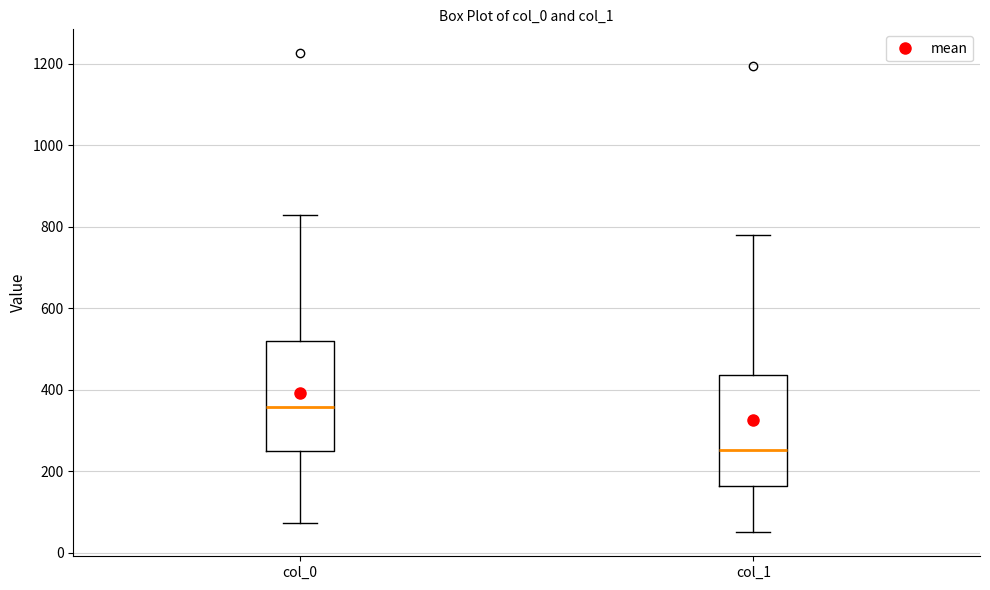

Which box's median line is the highest?

col_0